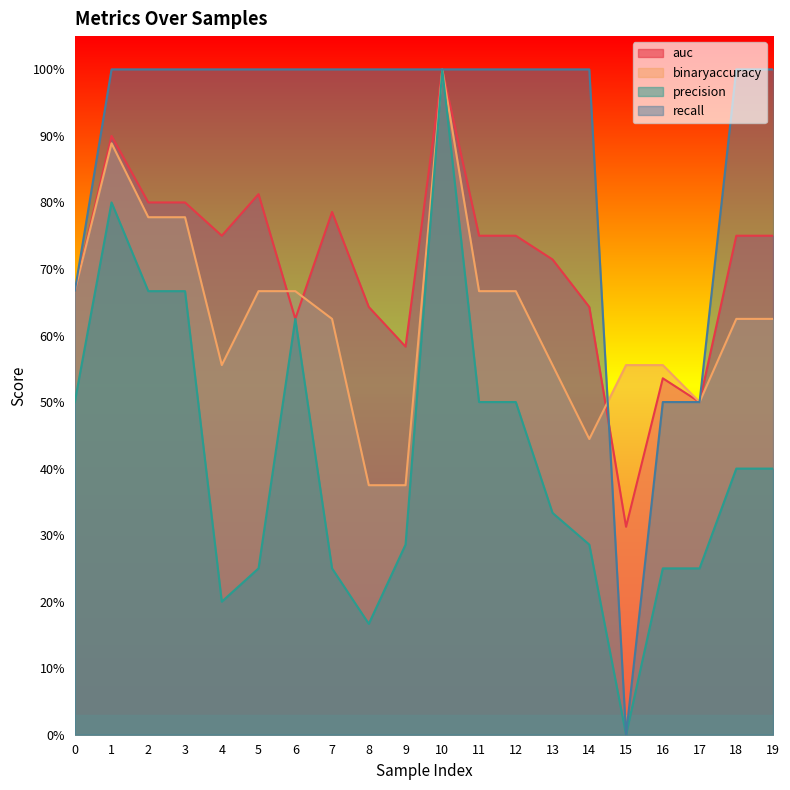

What is the difference between the binaryaccuracy values at 8 and 17?

0.1